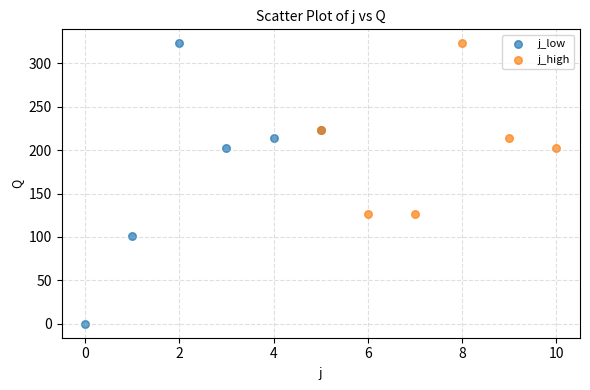

What are all the series names shown in the legend?

j_low, j_high